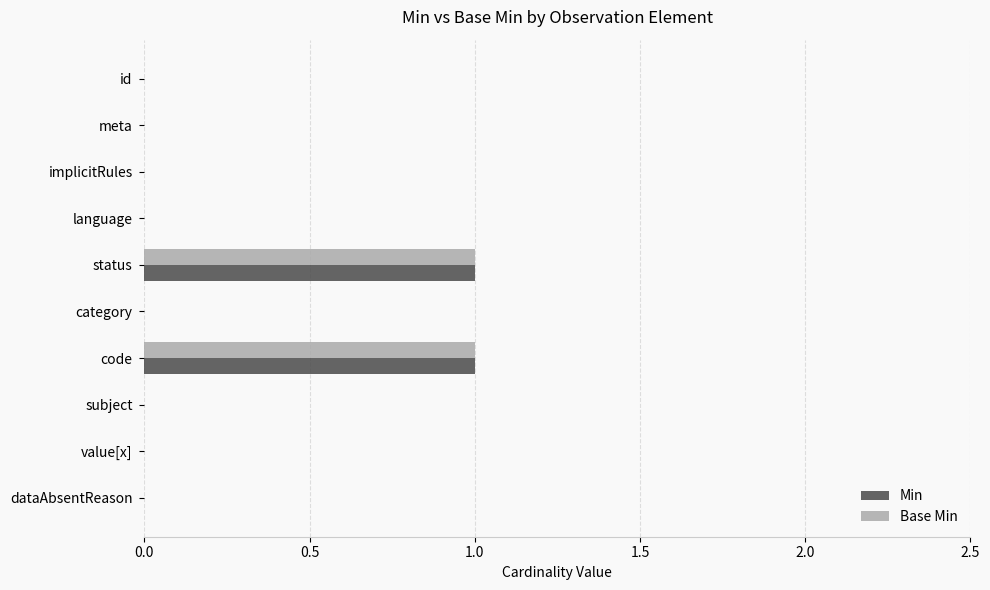

True or false: Base Min has a value of 0 at implicitRules.

True